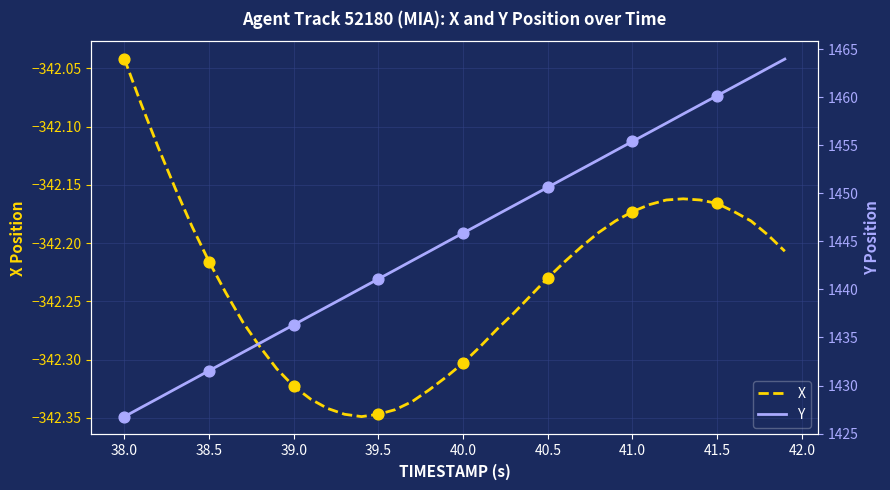

Which series has the widest spread of Y values?

Y